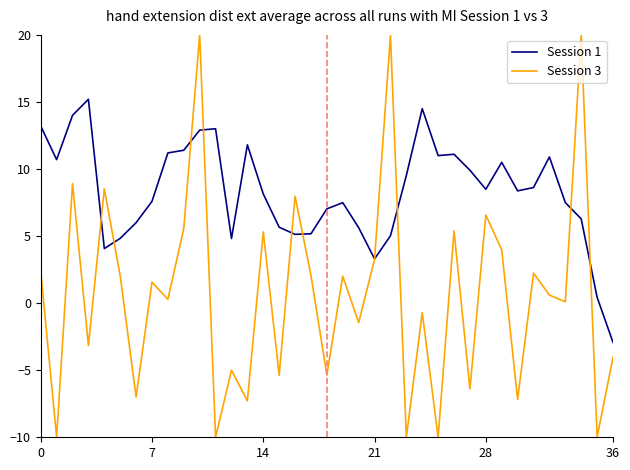

Which series has the widest spread of values?

Session 3